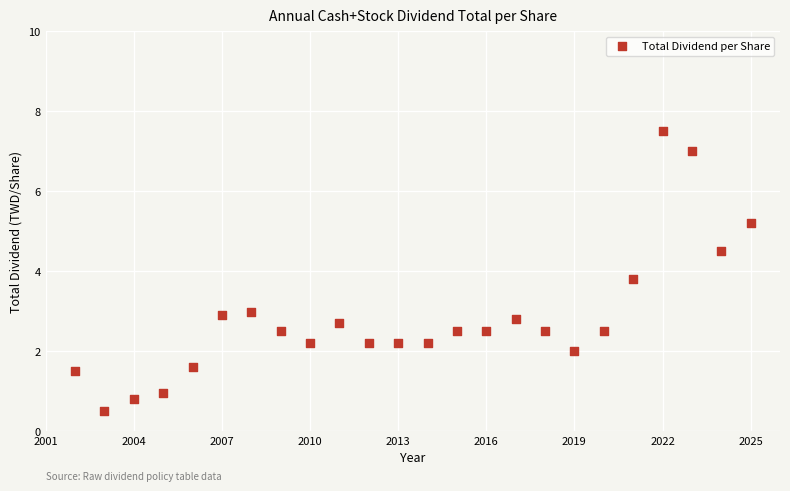

What Y value in the scatter plot is closest to 4?

3.8